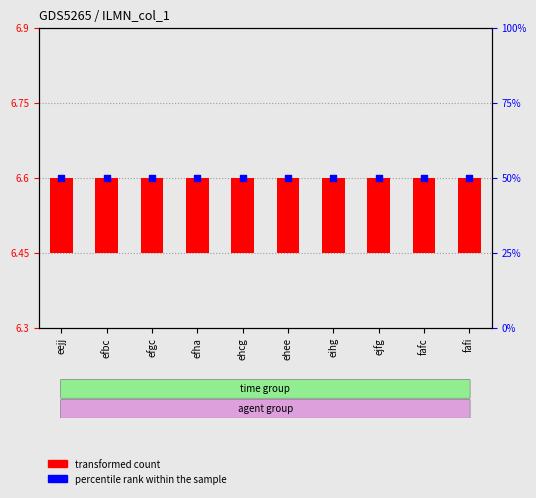

What are all the series names shown in the legend?

transformed count, percentile rank within the sample